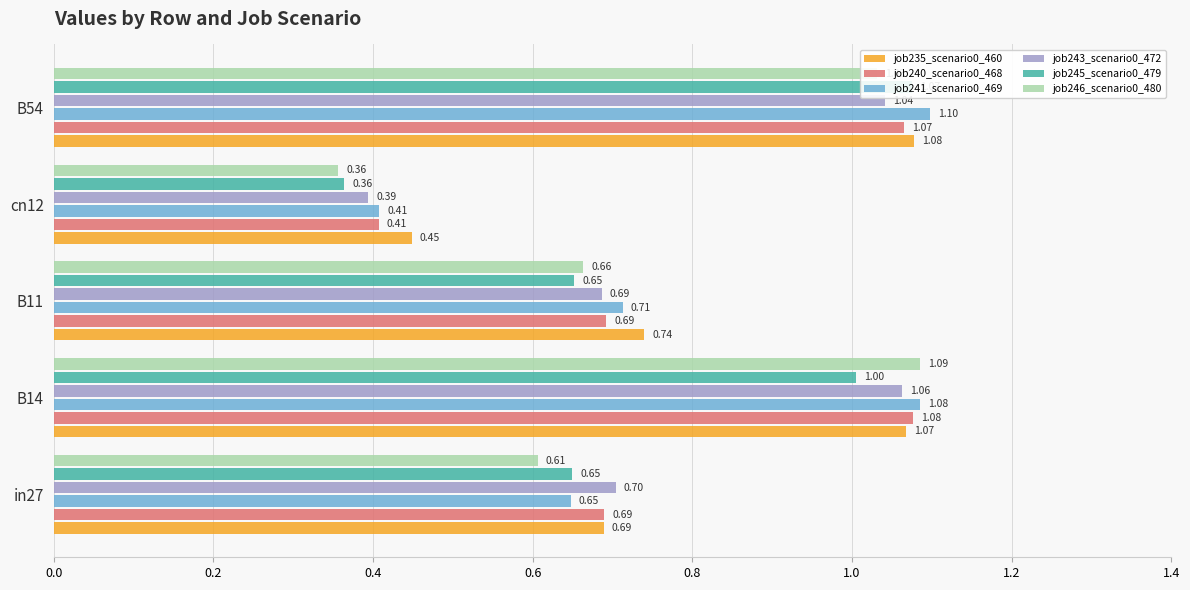

What is the average value of the job243_scenario0_472 series?

0.8